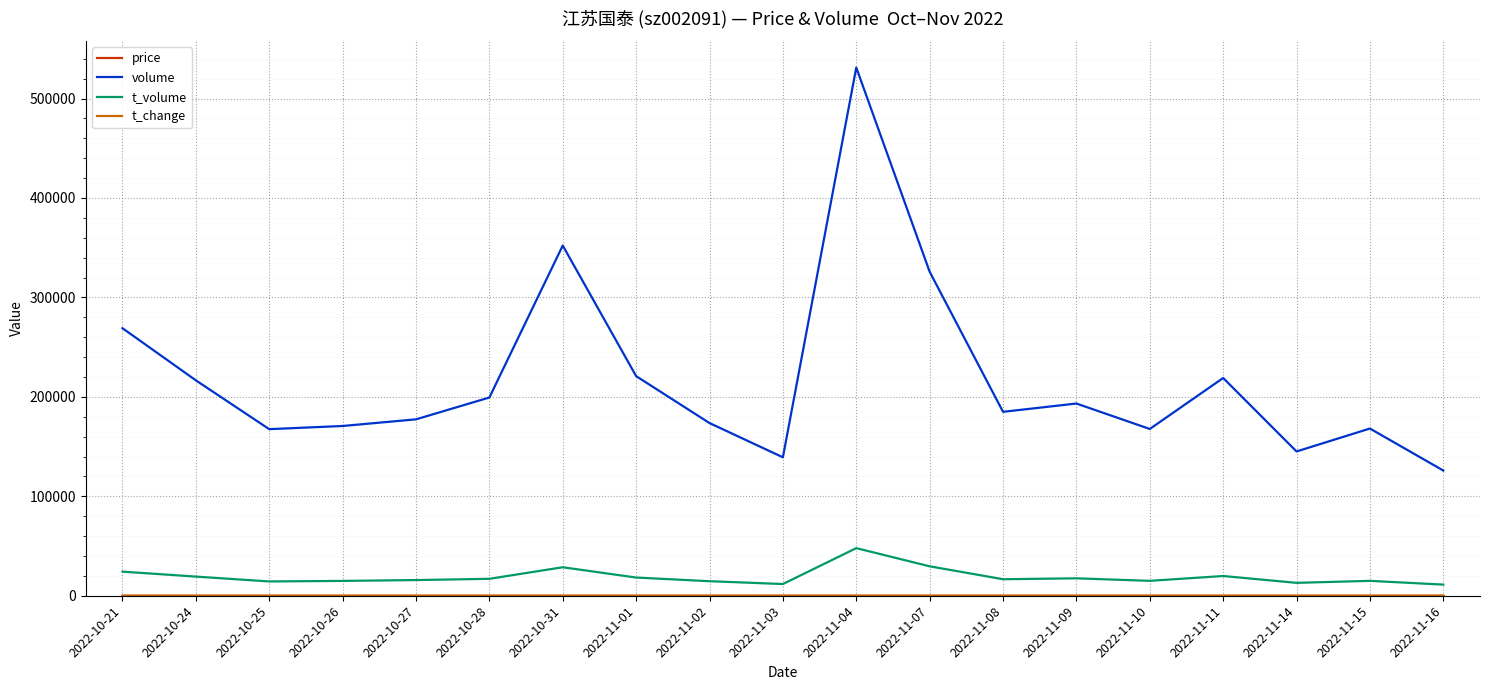

What is the difference between the highest and lowest values at 2022-10-27?

177384.9